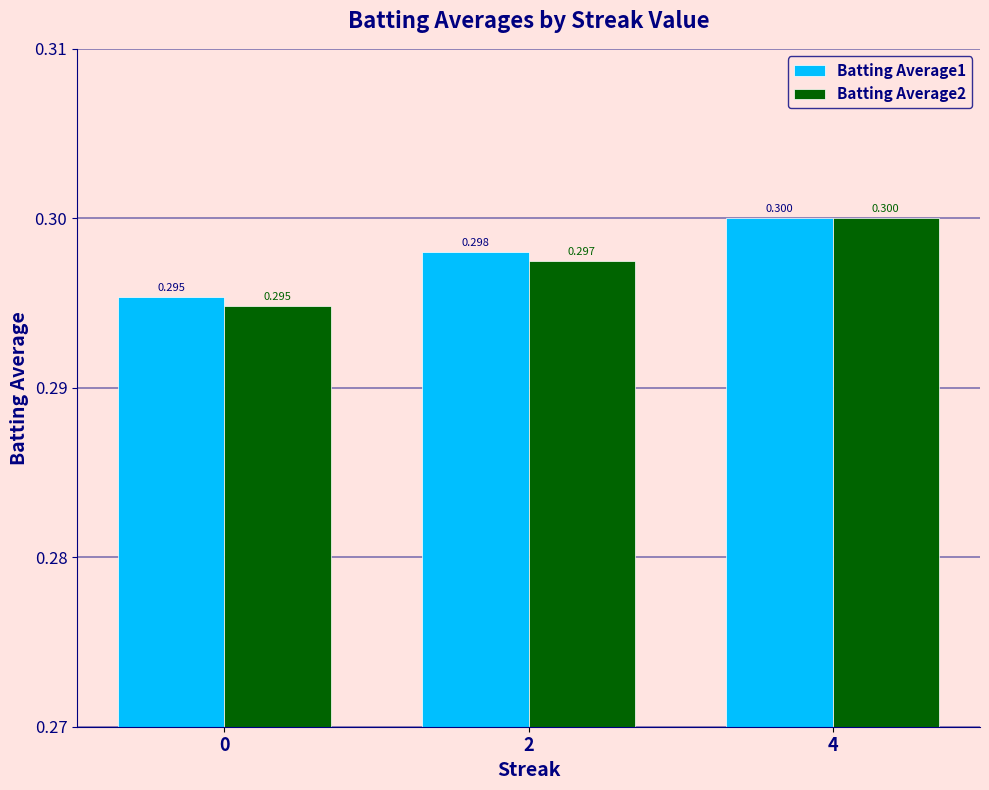

Is it true that Batting Average1 equals 0.3 at 2?

True